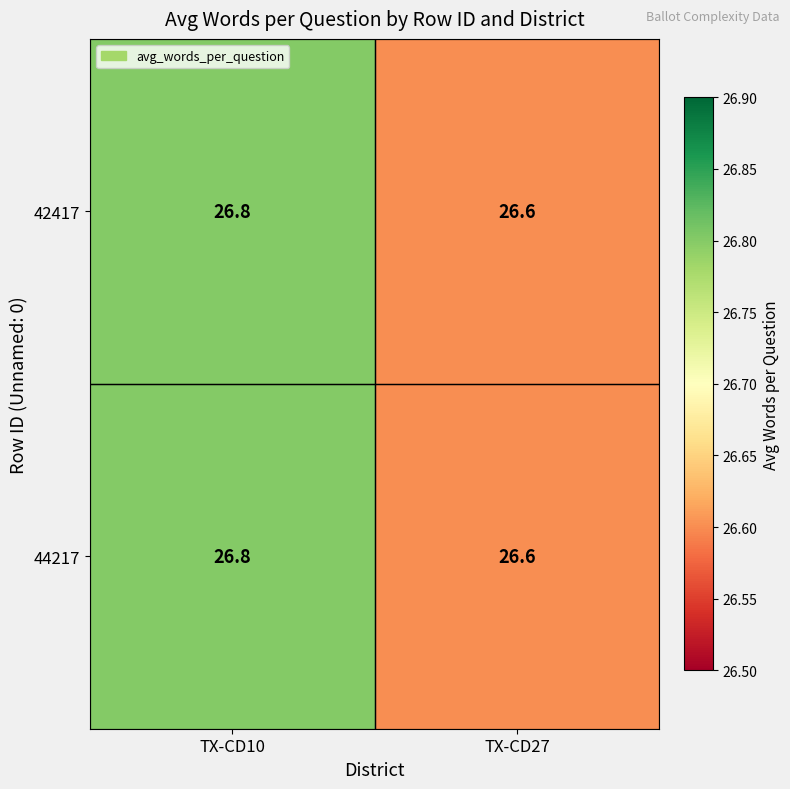

Reading right to left, what are all the values shown in this chart?

42417: 26.6	26.8
44217: 26.6	26.8